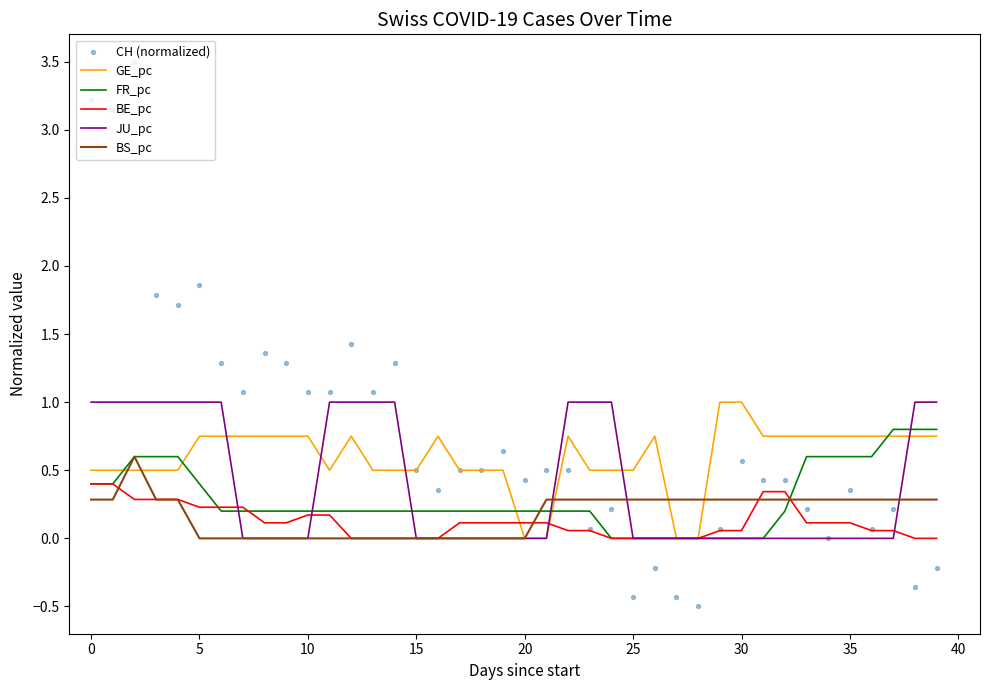

Which series reaches the maximum Y coordinate?

CH (normalized)